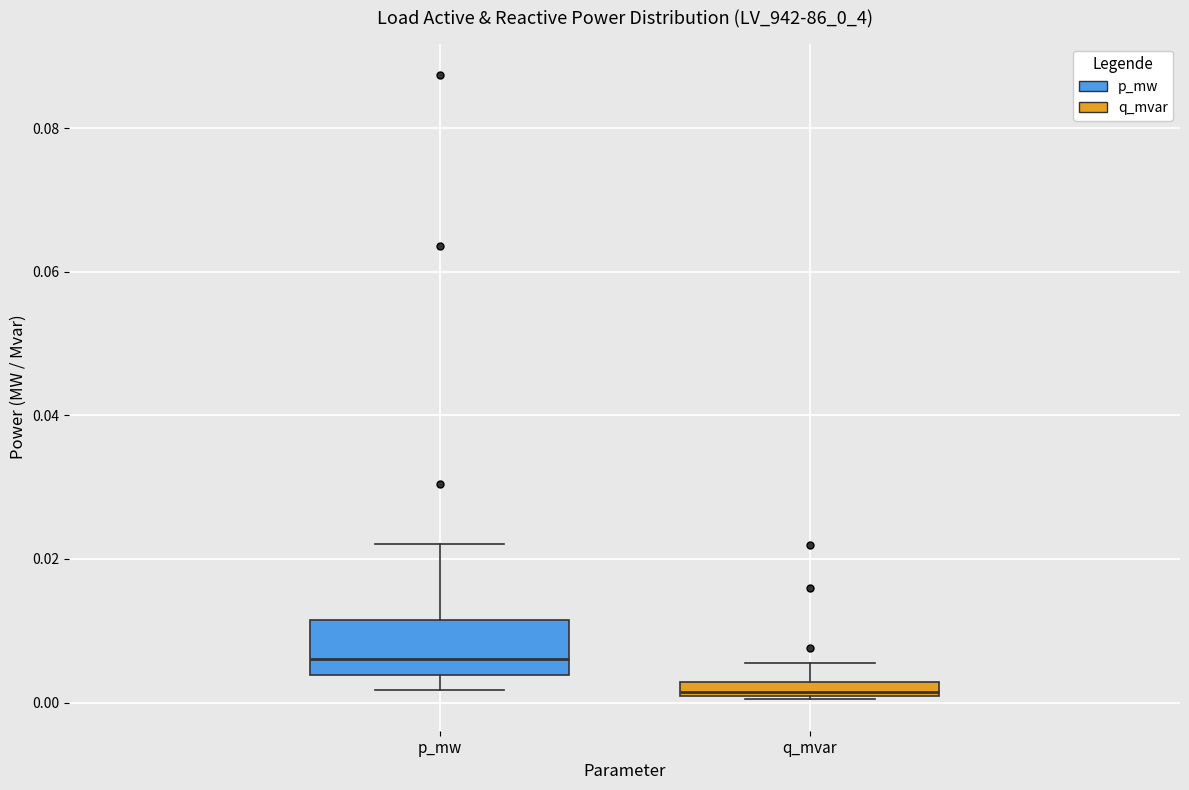

Where does the lower whisker of the box for p_mw end on the y-axis? The values are not printed on the chart, so give them approximately, as read against the axis.

0.002